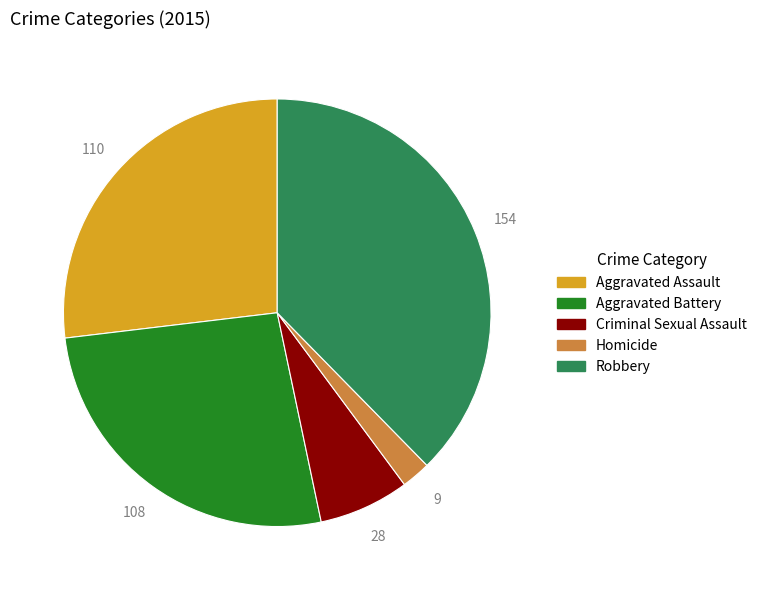

Which category has the biggest portion of the pie?

Robbery